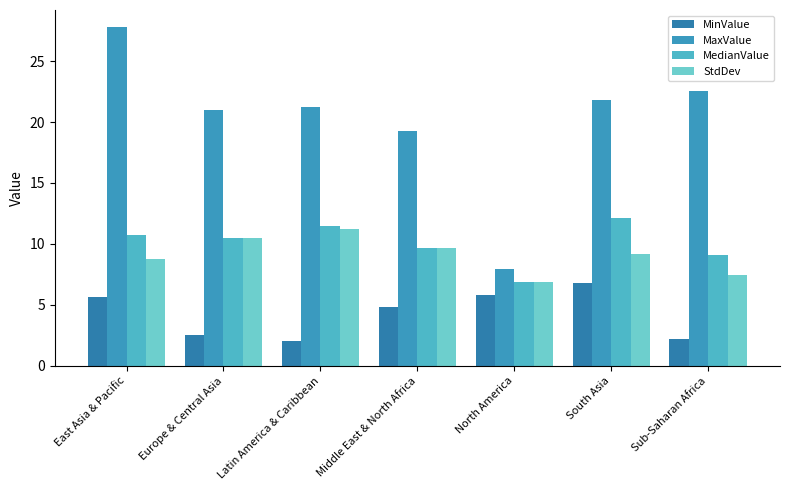

The StdDev series shows 4.6 at North America. True or false?

False